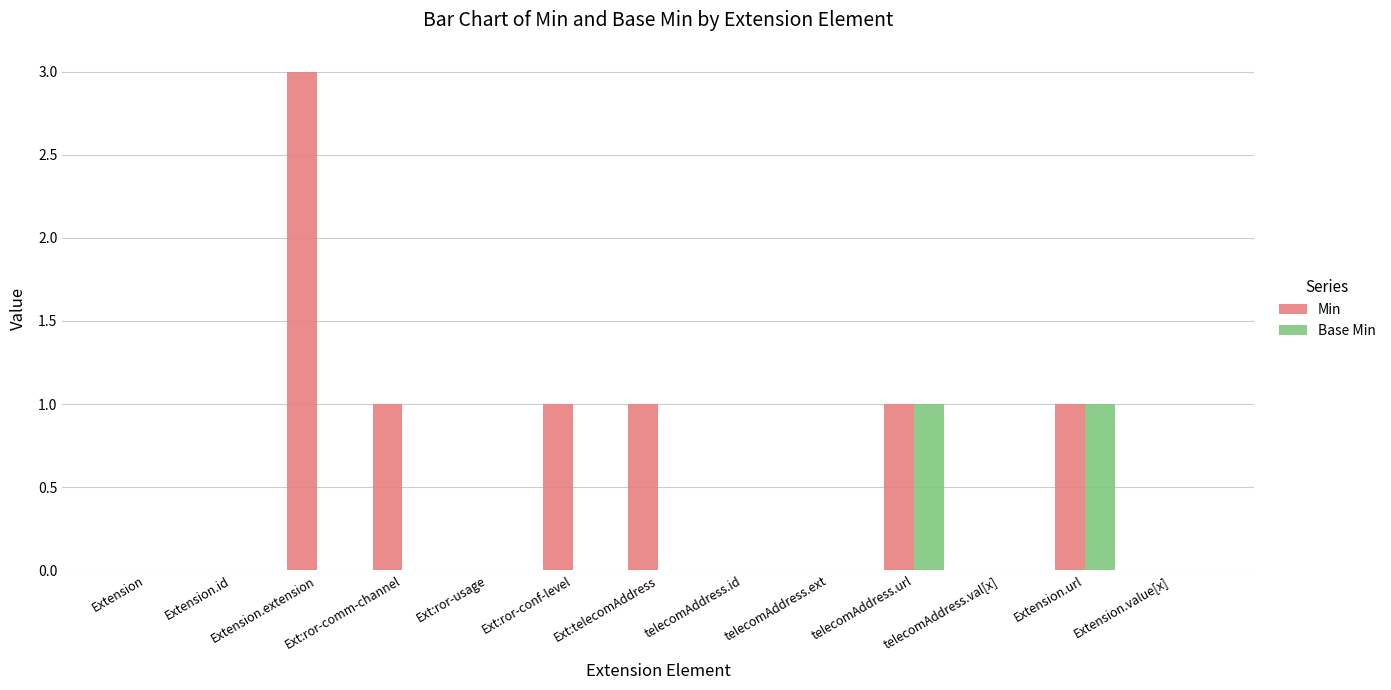

Which series has the largest total across all categories?

Min